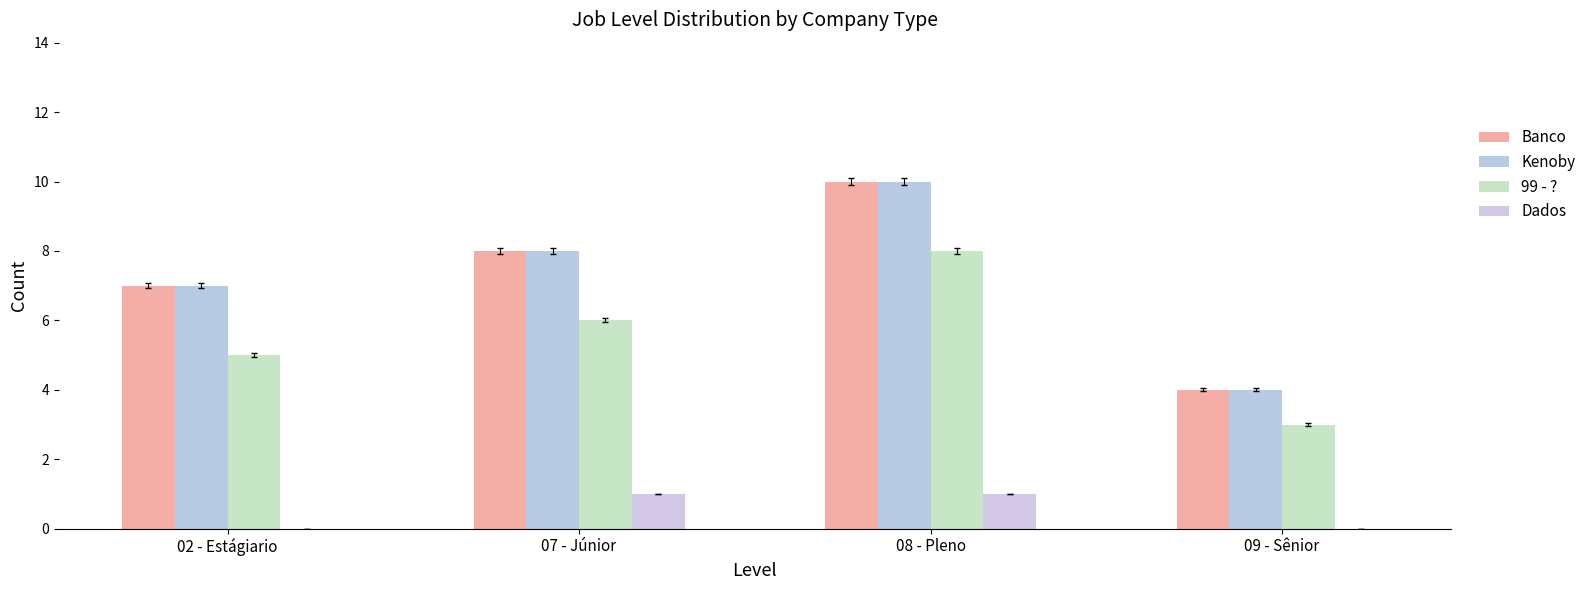

How many groups of bars are there?

4